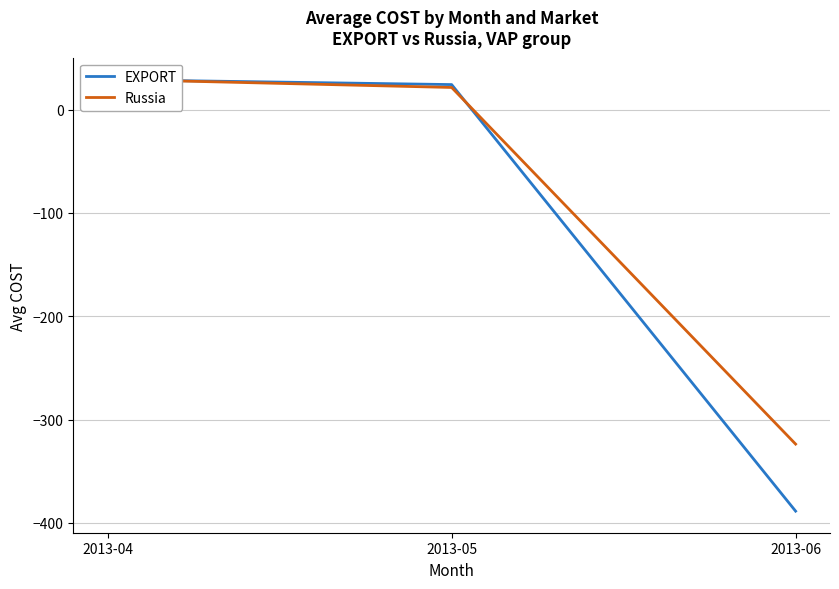

Which series has the widest spread of values?

EXPORT